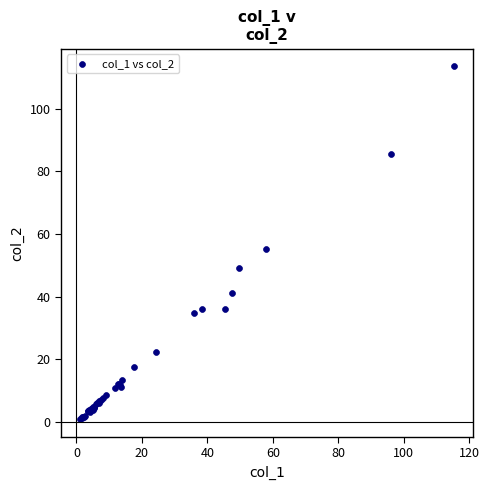

What Y value in the scatter plot is closest to 57?

55.3